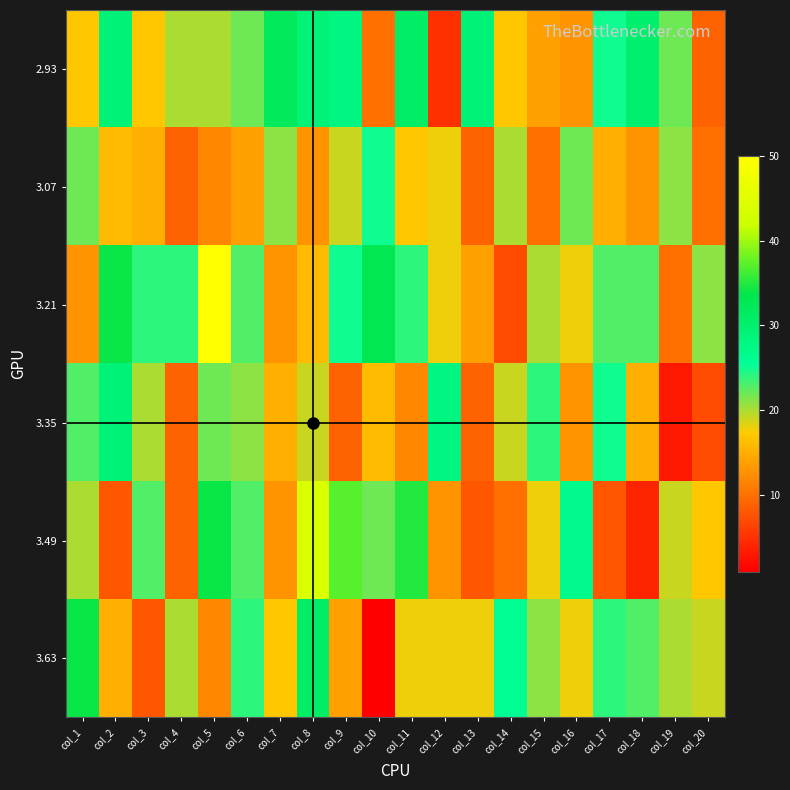

Reading left to right, list all the values displayed in this chart.

2.93: col_1=17	col_2=29	col_3=17	col_4=20	col_5=20	col_6=22	col_7=32	col_8=29	col_9=28	col_10=10	col_11=31	col_12=5	col_13=29	col_14=17	col_15=14	col_16=13	col_17=25	col_18=30	col_19=22	col_20=9
3.07: col_1=22	col_2=16	col_3=15	col_4=9	col_5=12	col_6=14	col_7=21	col_8=13	col_9=19	col_10=25	col_11=17	col_12=18	col_13=9	col_14=20	col_15=10	col_16=22	col_17=15	col_18=13	col_19=21	col_20=10
3.21: col_1=13	col_2=34	col_3=24	col_4=24	col_5=50	col_6=23	col_7=13	col_8=16	col_9=25	col_10=33	col_11=24	col_12=18	col_13=14	col_14=7	col_15=20	col_16=18	col_17=23	col_18=23	col_19=10	col_20=21
3.35: col_1=23	col_2=29	col_3=20	col_4=9	col_5=22	col_6=21	col_7=15	col_8=19	col_9=9	col_10=16	col_11=12	col_12=28	col_13=9	col_14=19	col_15=24	col_16=13	col_17=25	col_18=15	col_19=3	col_20=7
3.49: col_1=20	col_2=8	col_3=23	col_4=9	col_5=34	col_6=23	col_7=13	col_8=44	col_9=37	col_10=22	col_11=35	col_12=13	col_13=8	col_14=10	col_15=18	col_16=27	col_17=8	col_18=4	col_19=19	col_20=17
3.63: col_1=34	col_2=15	col_3=8	col_4=20	col_5=12	col_6=24	col_7=17	col_8=31	col_9=14	col_10=1	col_11=18	col_12=18	col_13=18	col_14=26	col_15=21	col_16=18	col_17=24	col_18=23	col_19=20	col_20=19